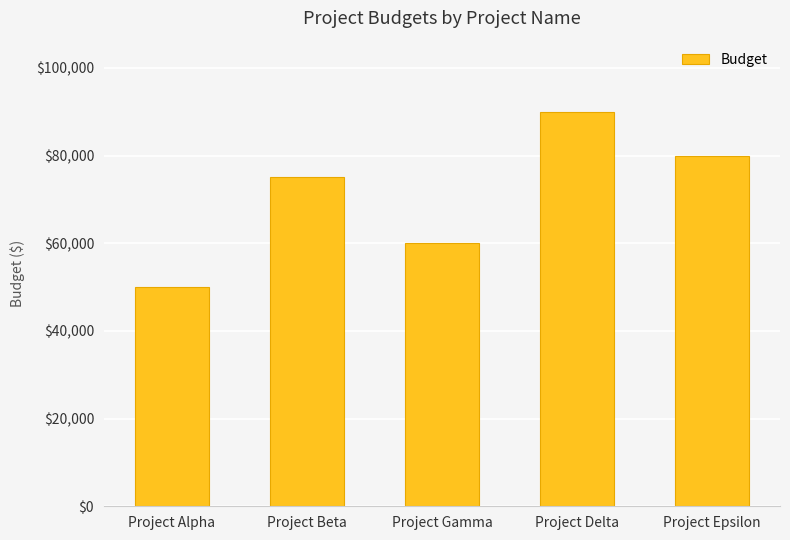

The value at Project Alpha is 29397. True or false?

False